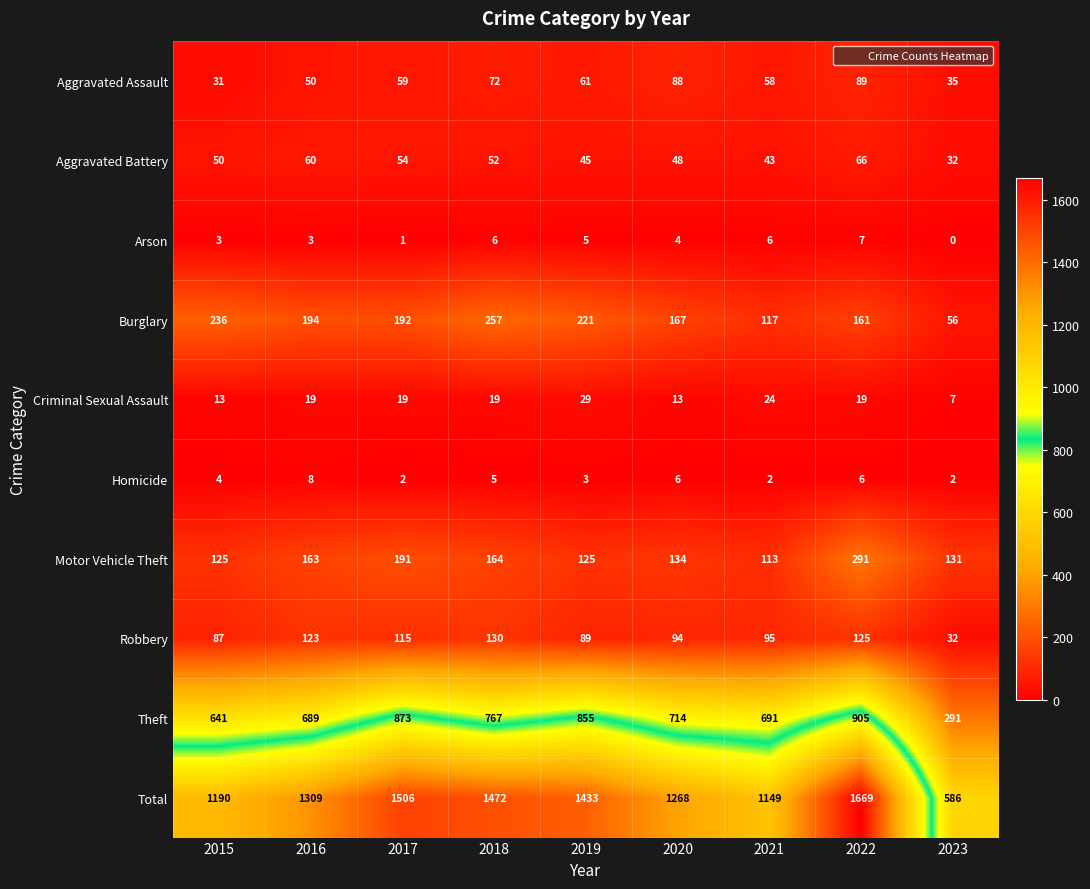

At which category does the chart reach its peak across all series?

2022